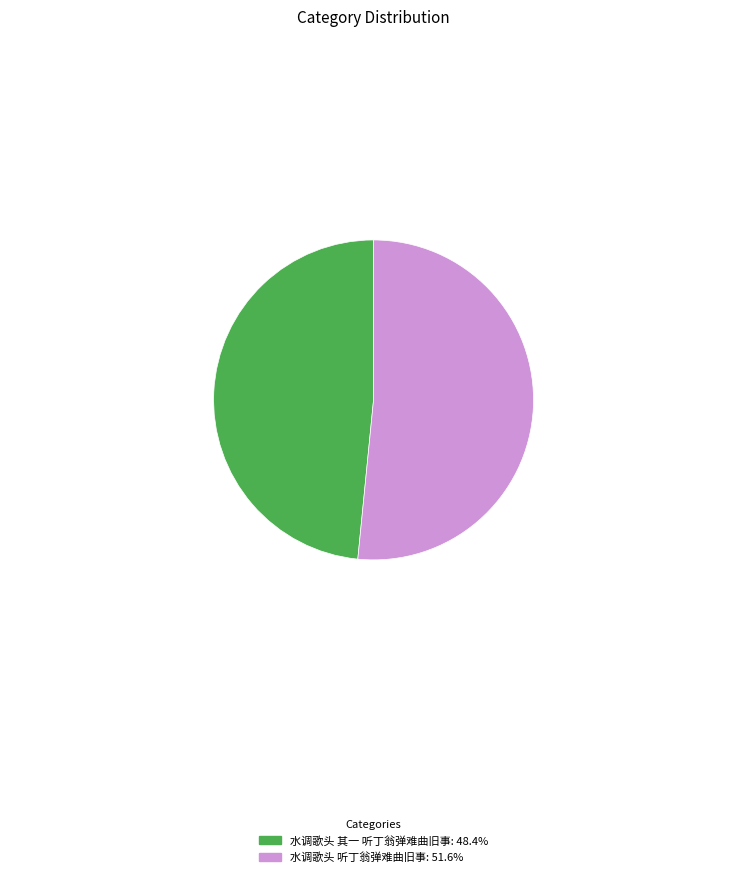

How many slices are in this pie chart?

2